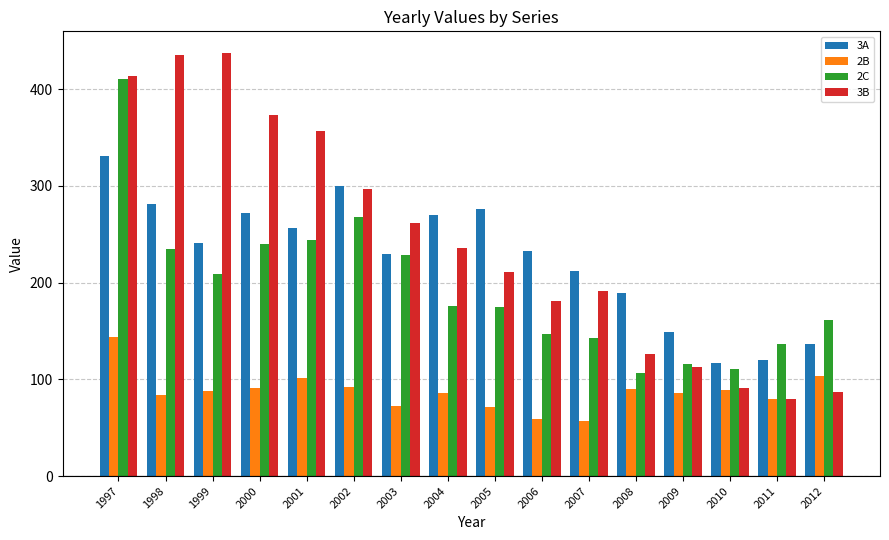

The value of 3B at 1998 is 121.4. True or false?

False